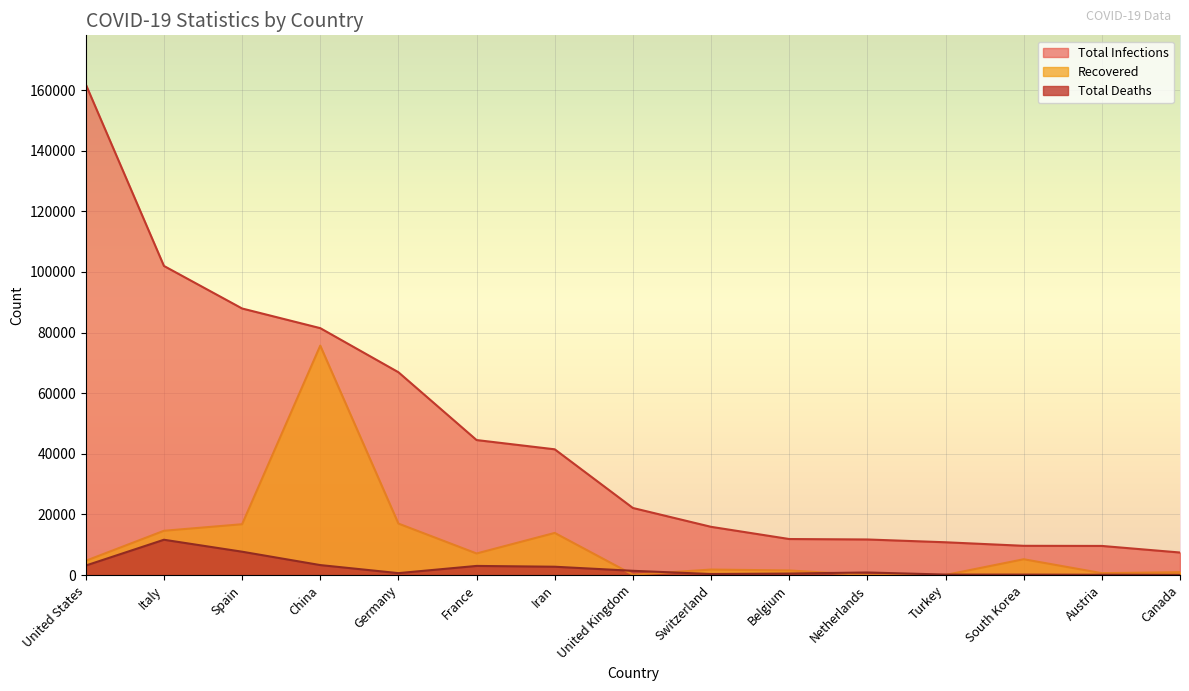

Count the number of data series in this chart.

3